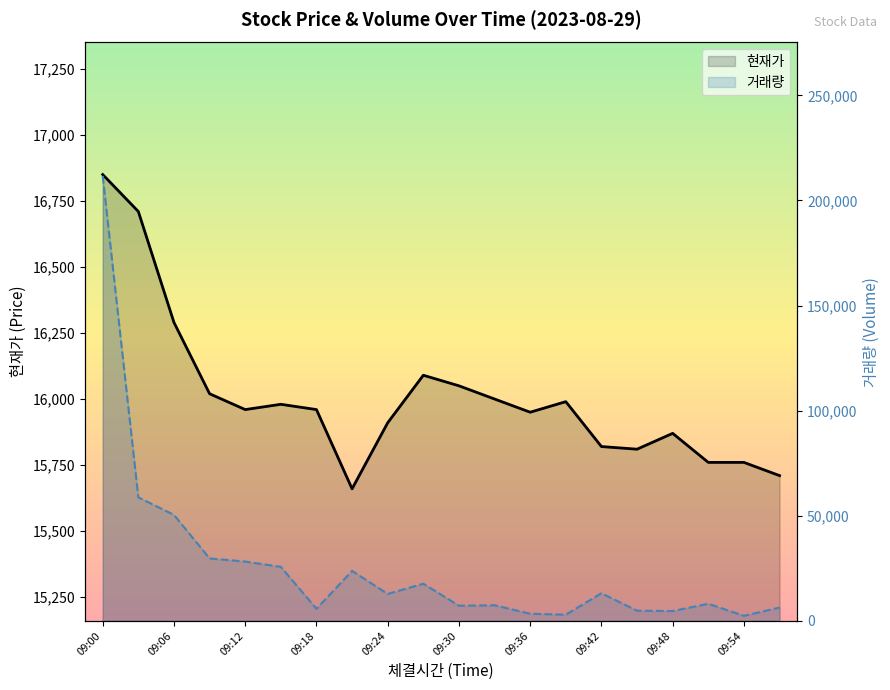

What is the minimum value for 현재가?

15660